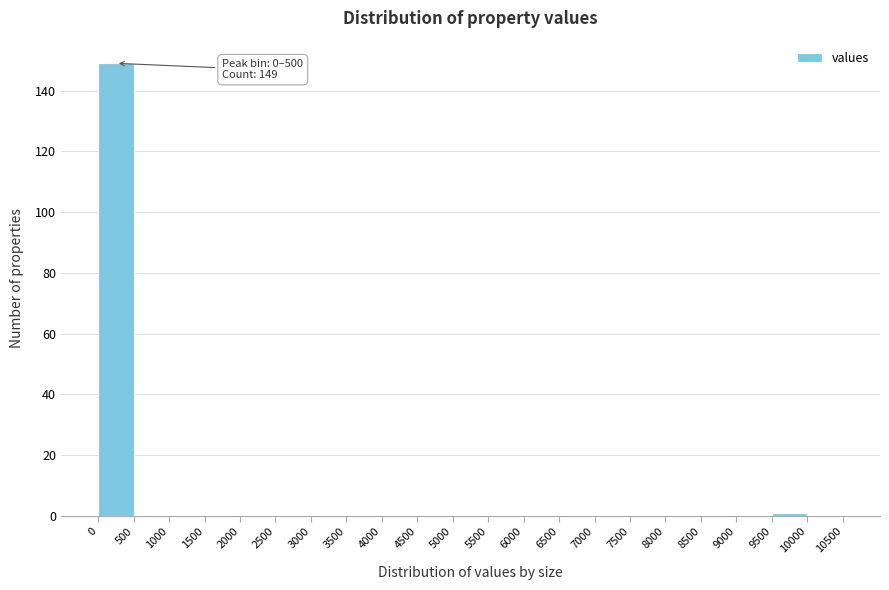

Which range on the x-axis has the tallest bar?

0 to 500